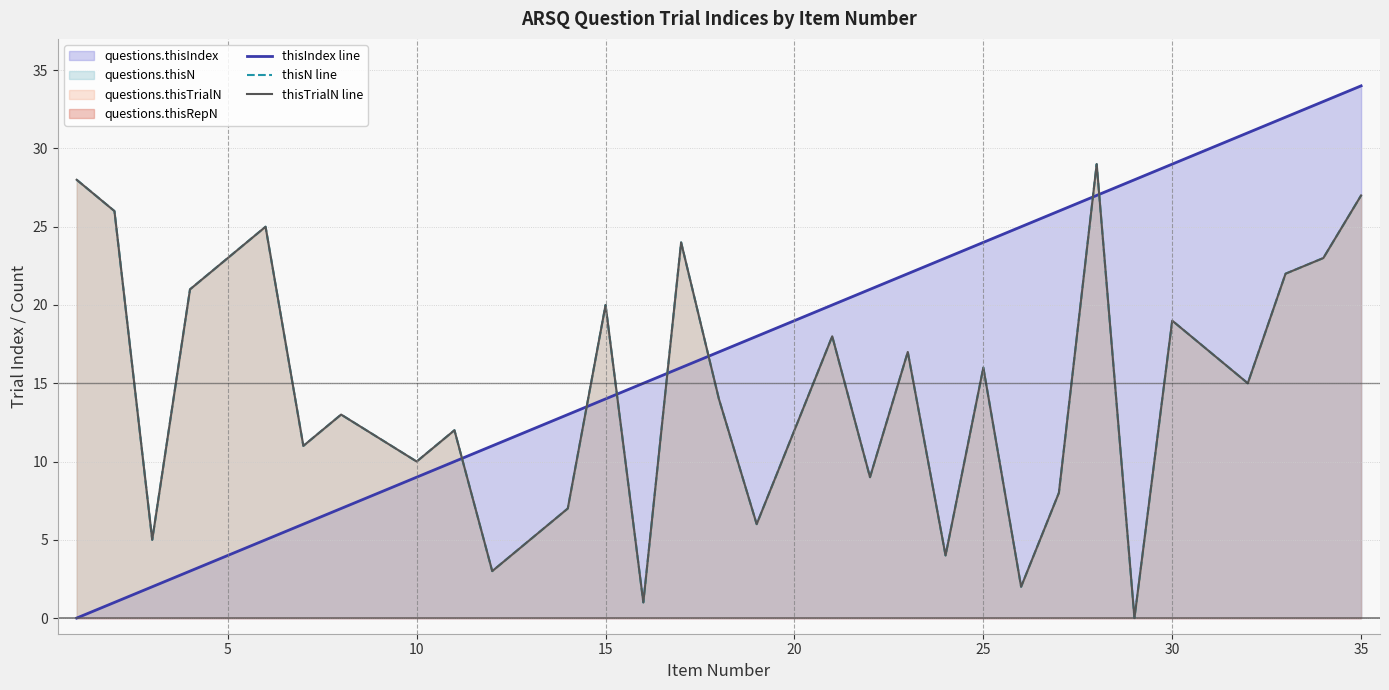

True or false: thisN line and thisTrialN line cross at least once.

False